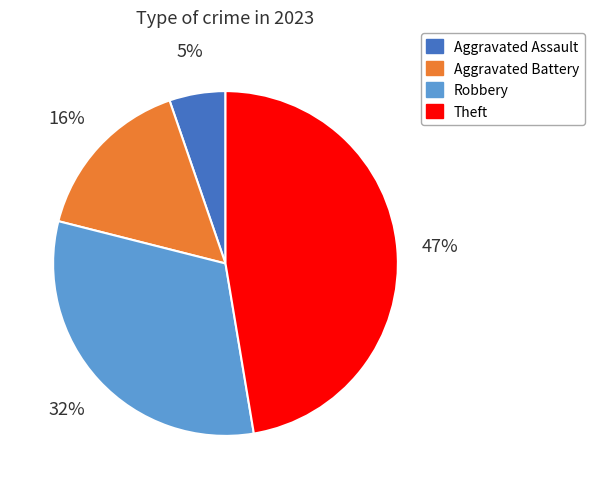

How many slices are in this pie chart?

4